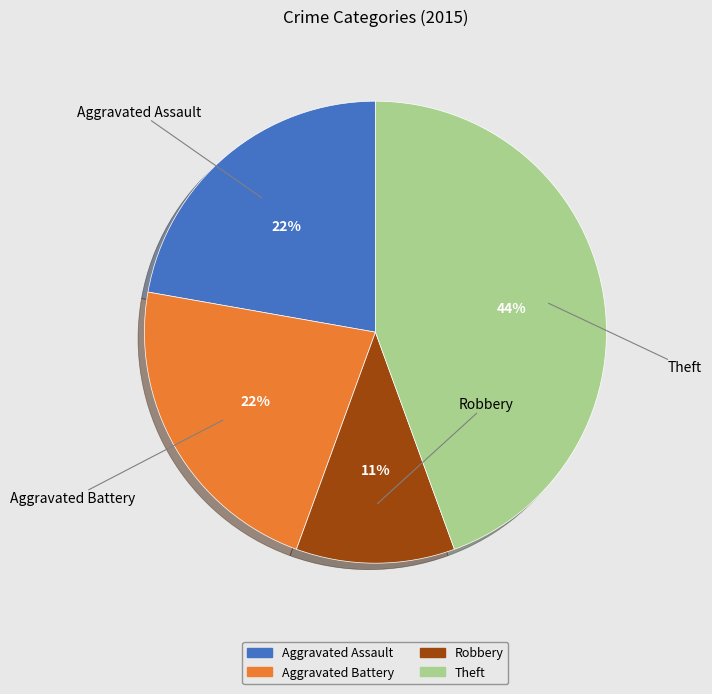

To the nearest percent, what is the difference between the largest and smallest slice percentages?

33%